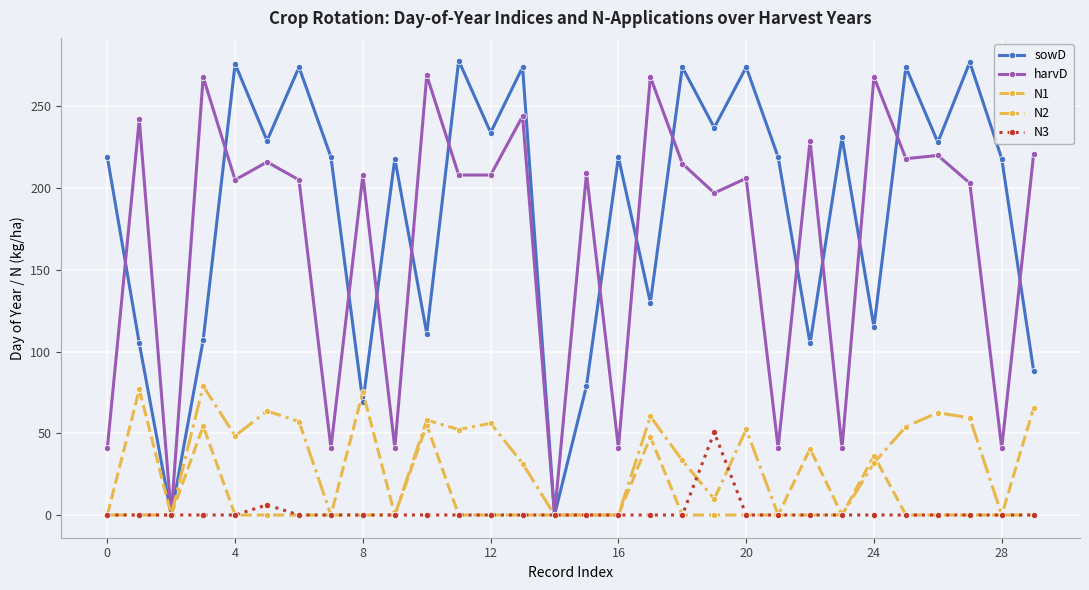

What is the value of the harvD point at the 16th from the left?

209.0